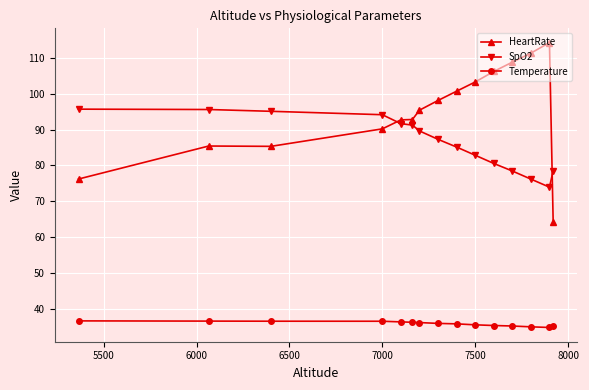

What is the value of the Temperature point at the 1st from the left?

36.6